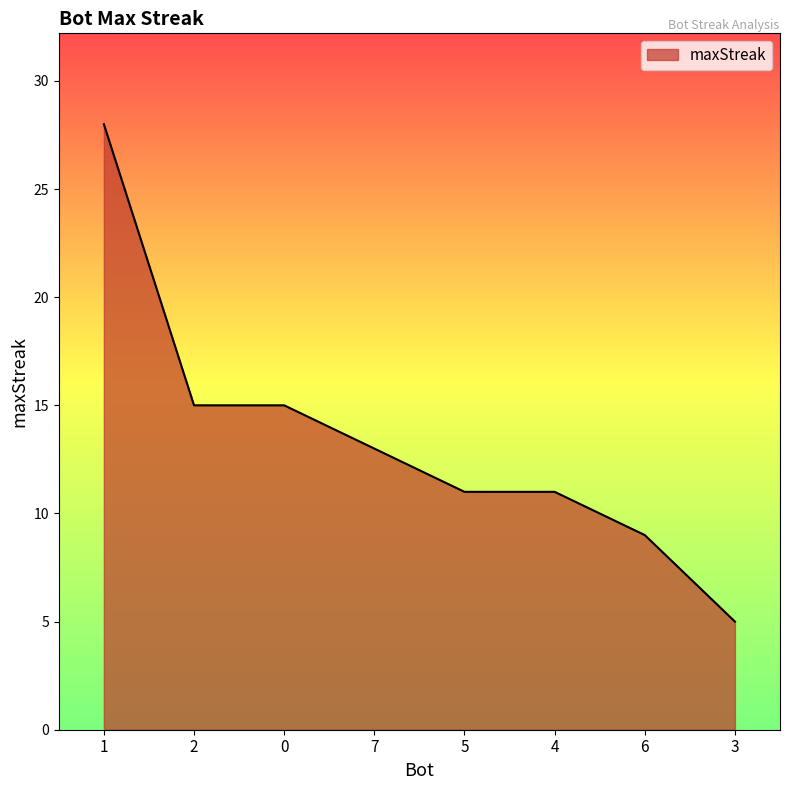

Count the number of data series in this chart.

1